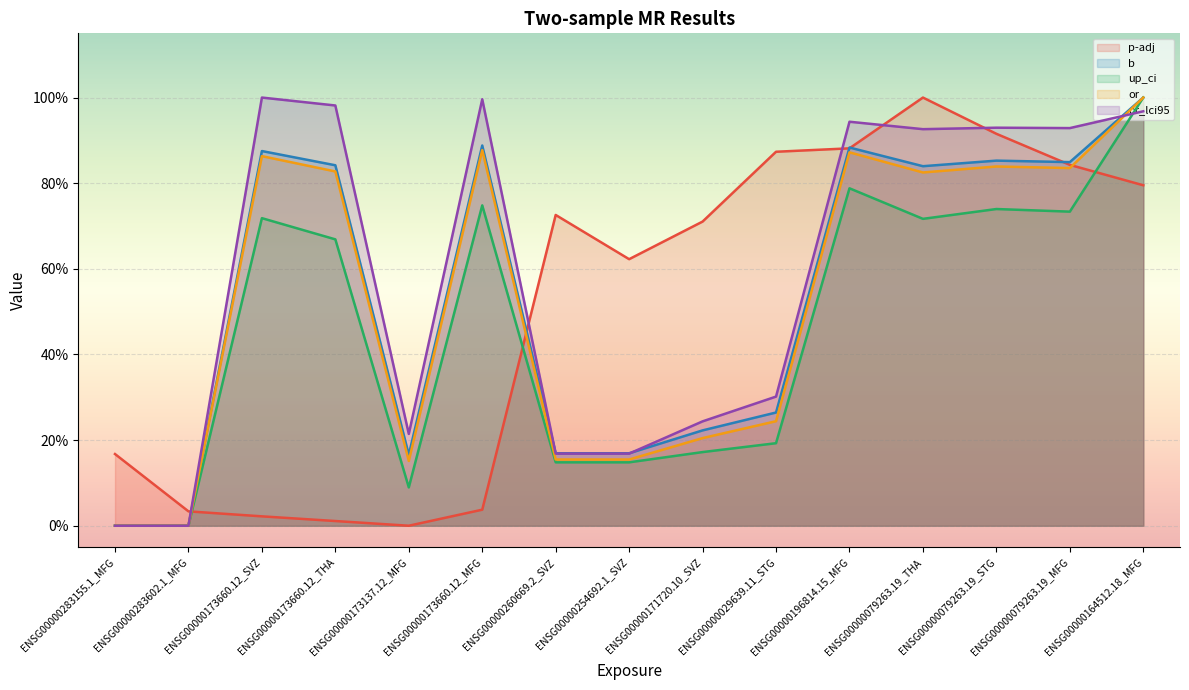

True or false: p-adj has a value of 0.3 at ENSG00000260669.2_SVZ.

False